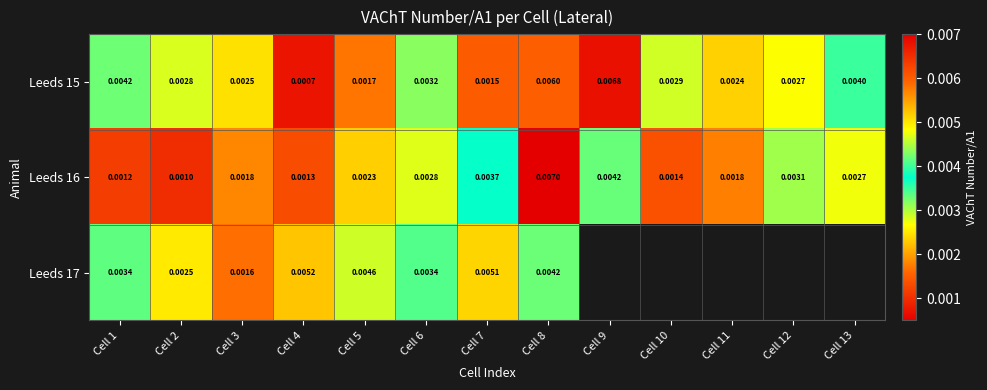

Is the value of Leeds 15 at Cell 11 greater than the value of Leeds 17 at Cell 6?

No